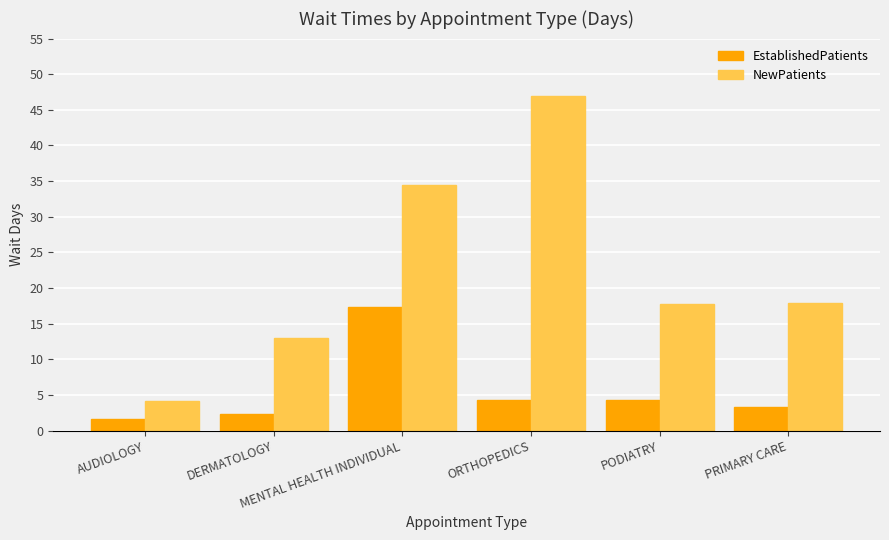

Where does the NewPatients series first go above 17?

MENTAL HEALTH INDIVIDUAL